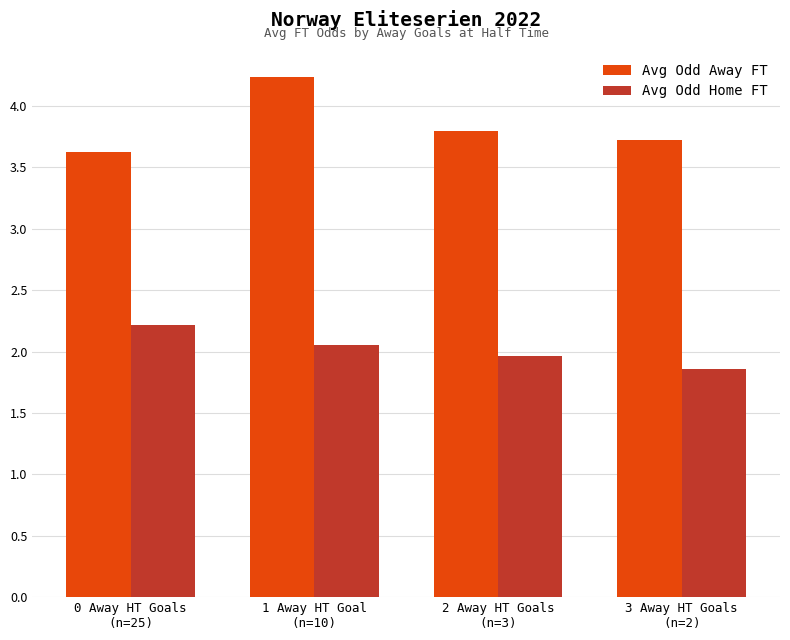

What is the value of the Avg Odd Away FT bar at the 3rd from the left?

3.8